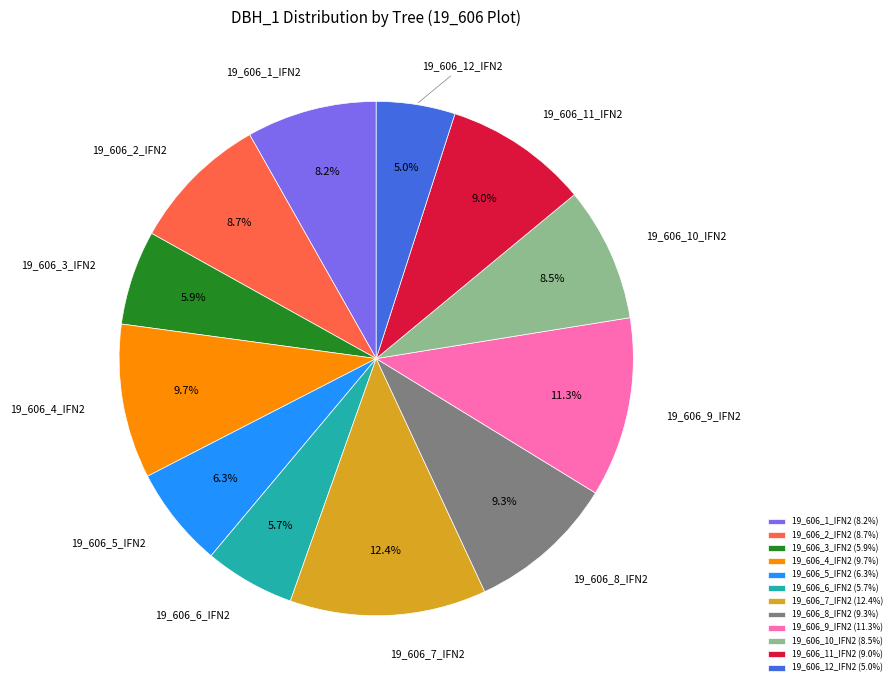

Is the sum of 19_606_10_IFN2 and 19_606_11_IFN2 greater than half?

No